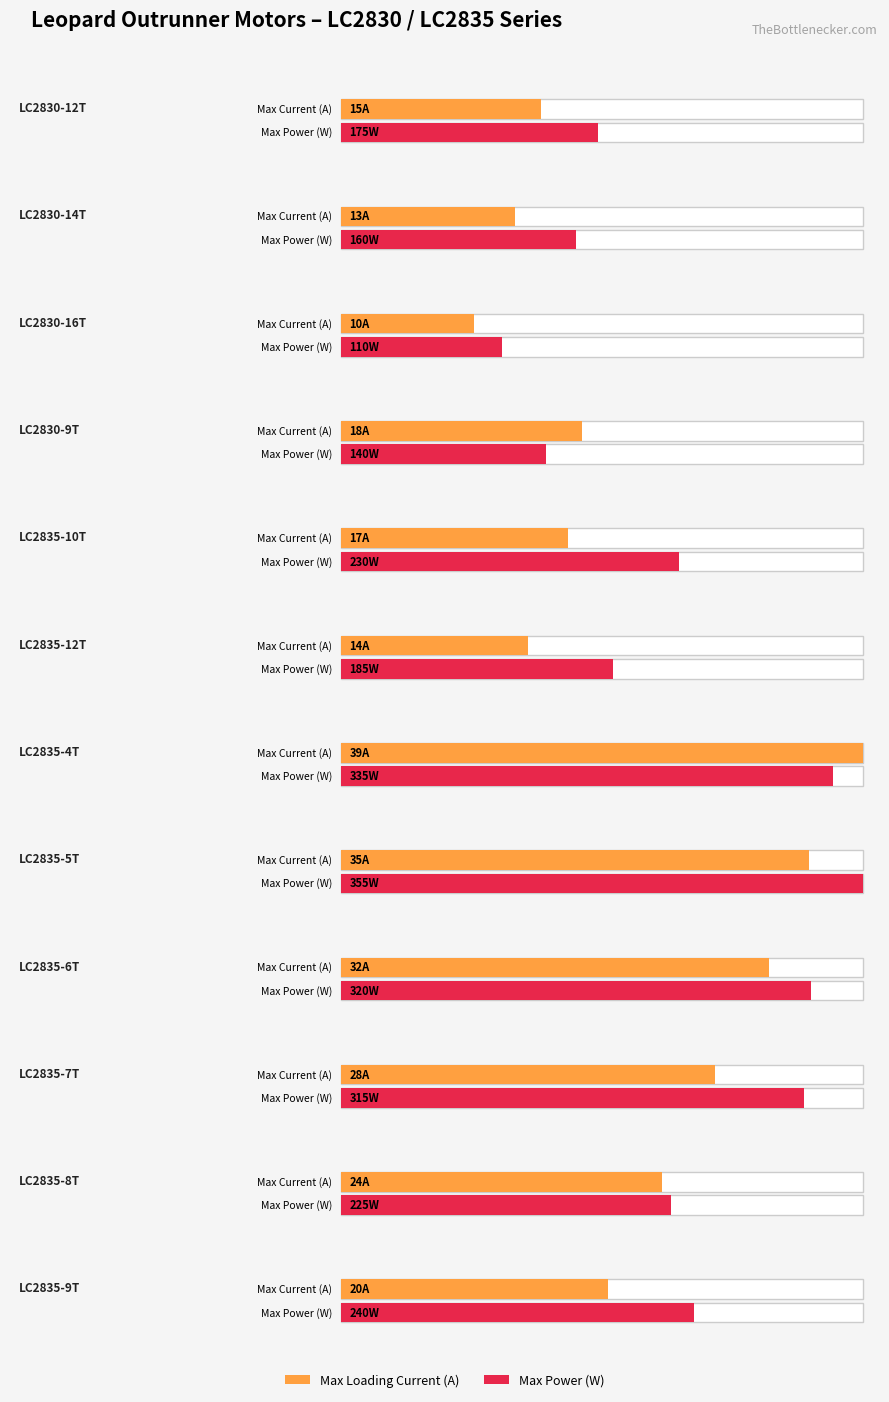

What is the label of the 4th bar from the left?

LC2830-9T